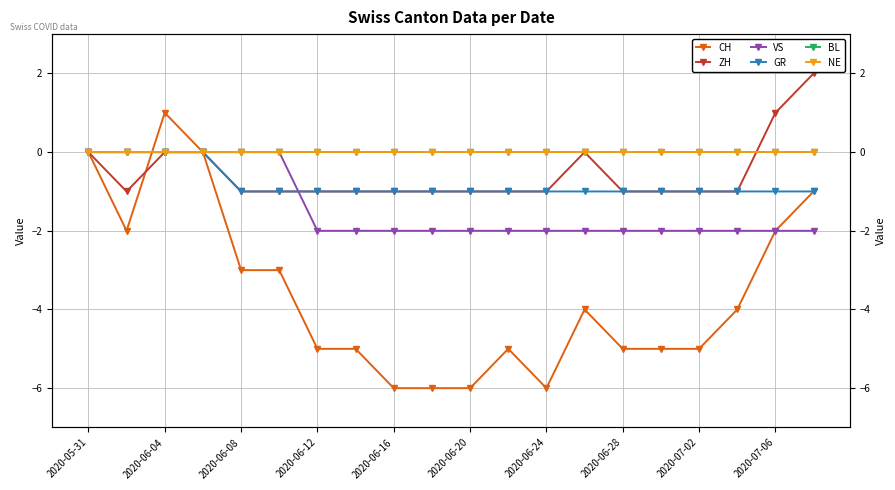

How many data points in CH are less than -4?

10